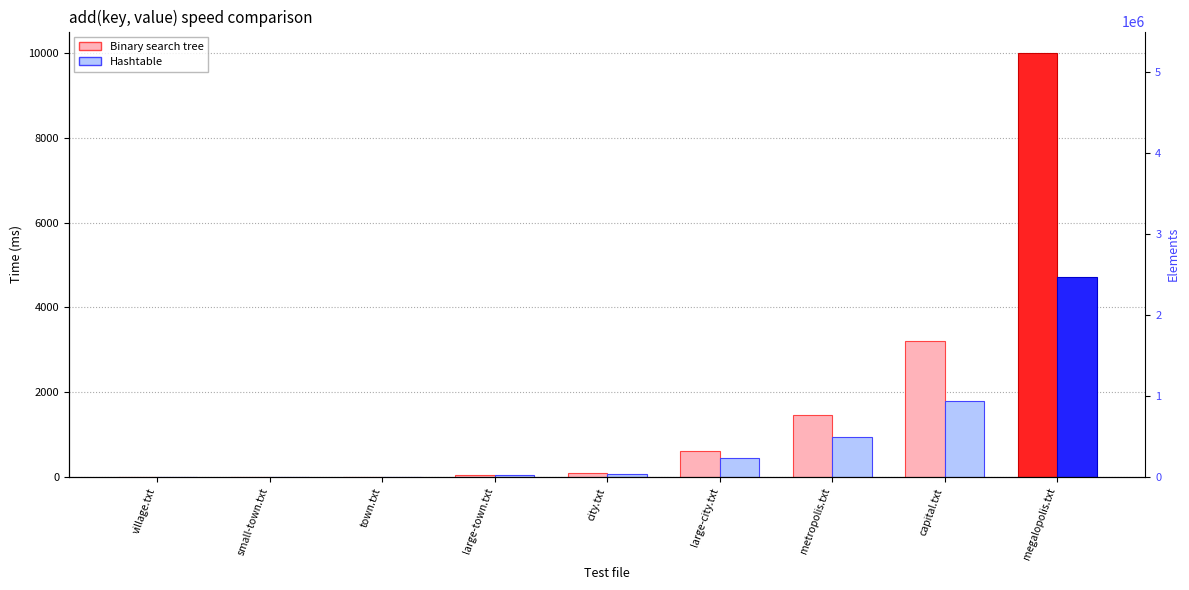

Rank the categories by Hashtable value from highest to lowest.

megalopolis.txt, capital.txt, metropolis.txt, large-city.txt, city.txt, large-town.txt, town.txt, small-town.txt, village.txt